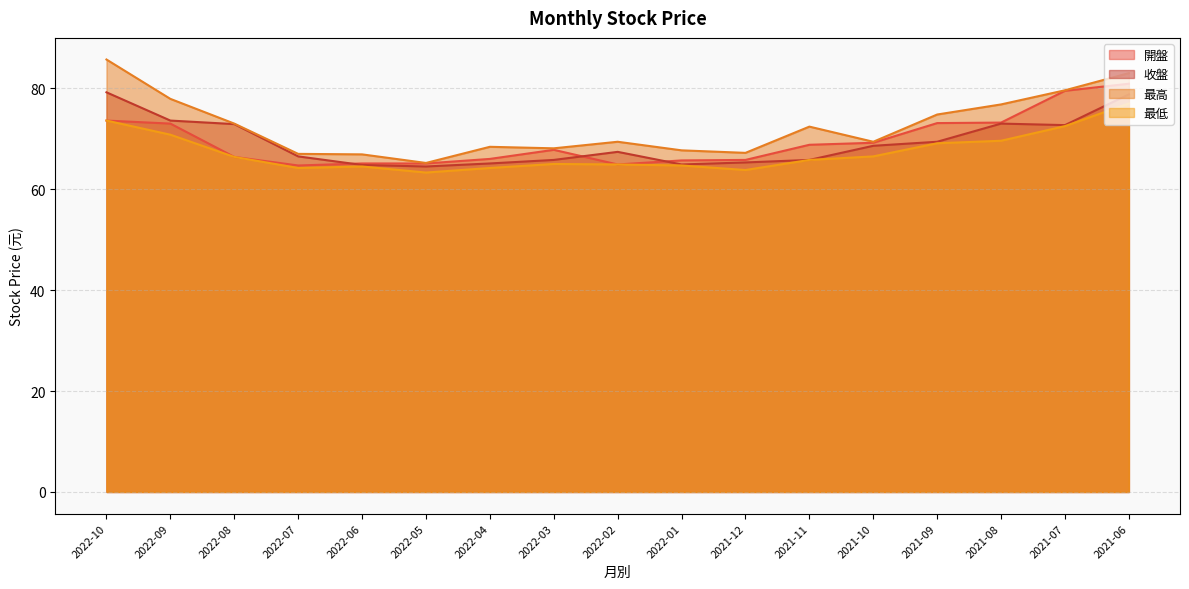

True or false: 開盤 has more than 2 interior local peaks.

False